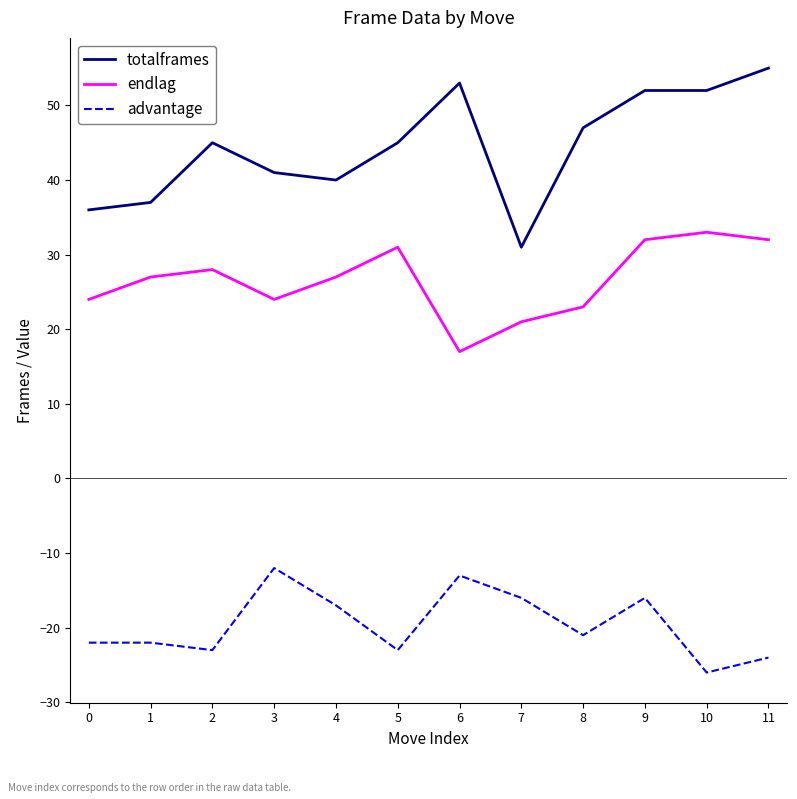

True or false: totalframes has a value of 31 at 11.

False